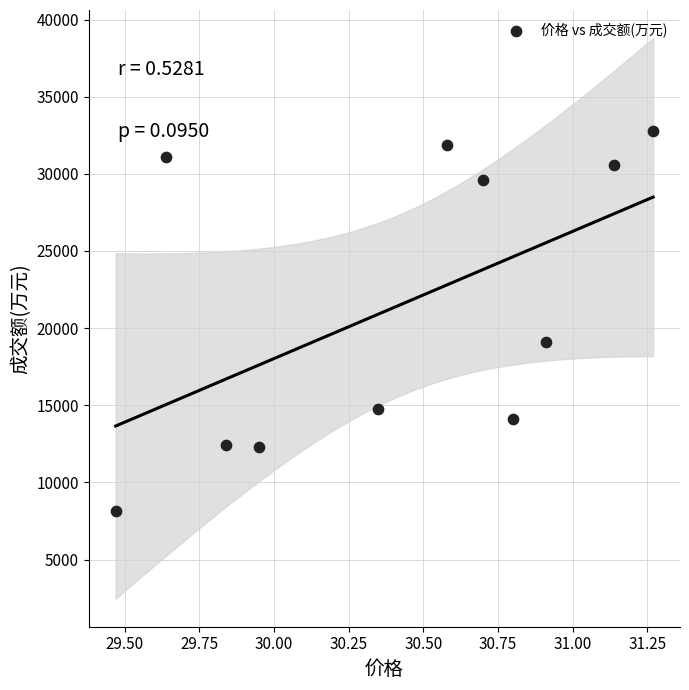

What Y value in the scatter plot is closest to 20437?

19106